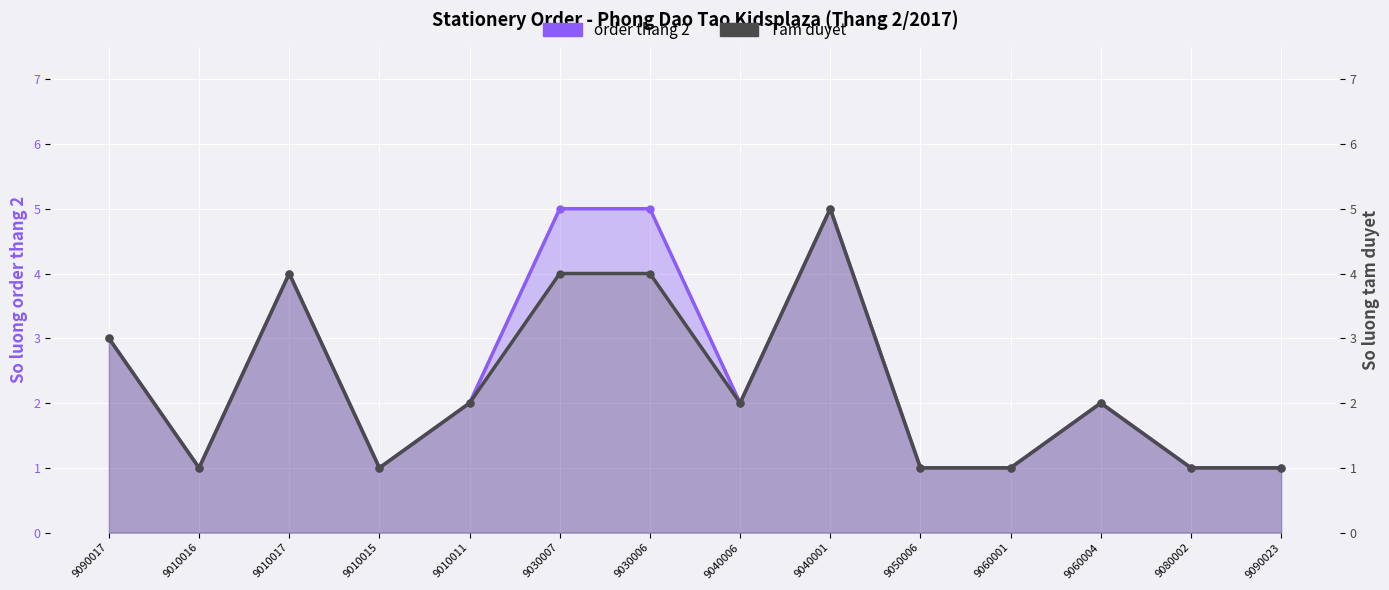

True or false: order thang 2 and Tam duyet intersect in this chart.

False